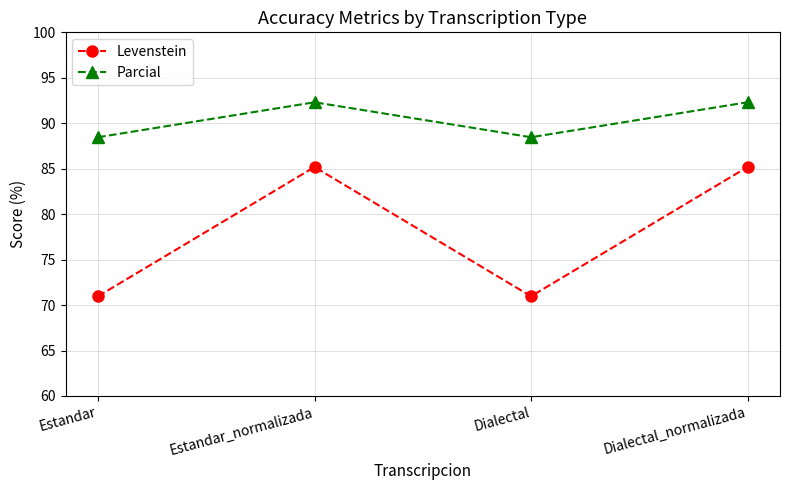

What is the sum of all Parcial values?

361.5